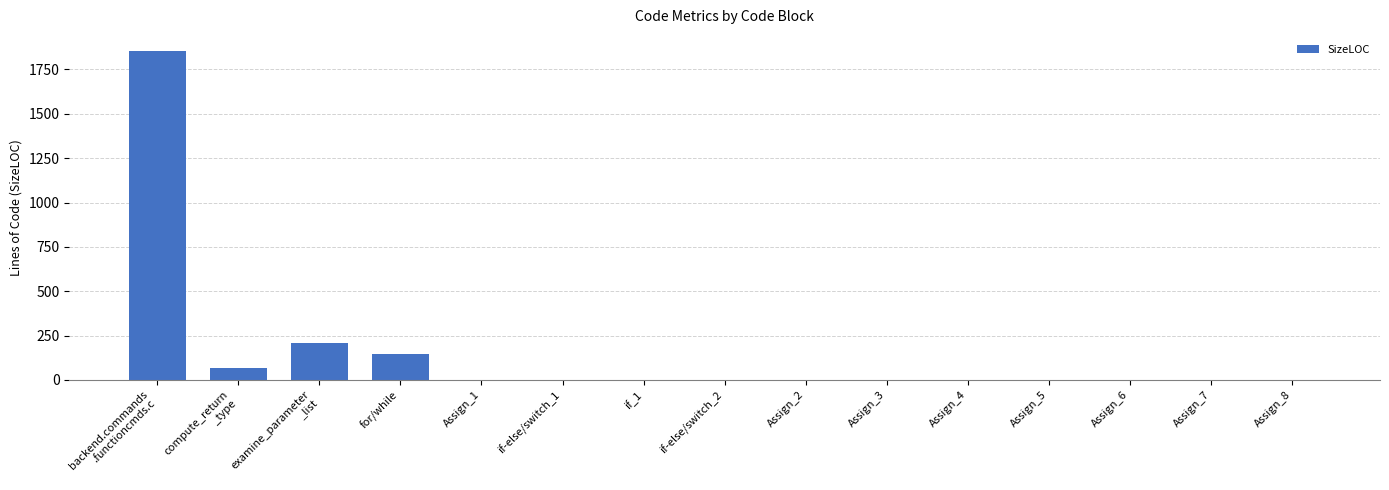

What is the difference between the values at examine_parameter
_list and Assign_6?

210